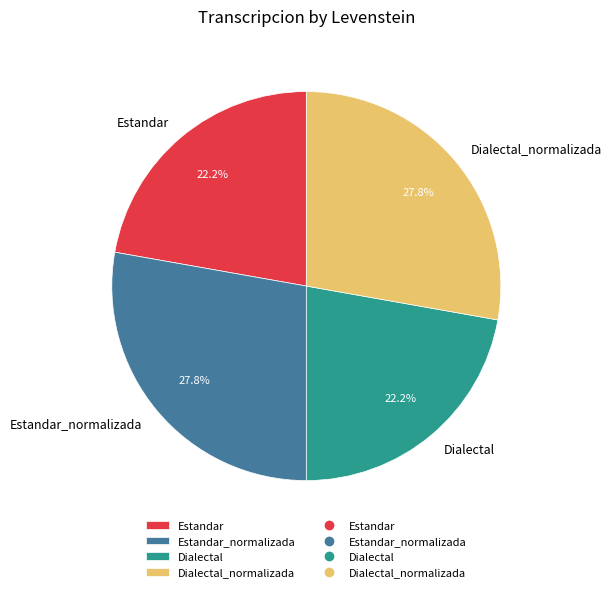

To the nearest percent, what is the difference between the largest and smallest slice percentages?

6%